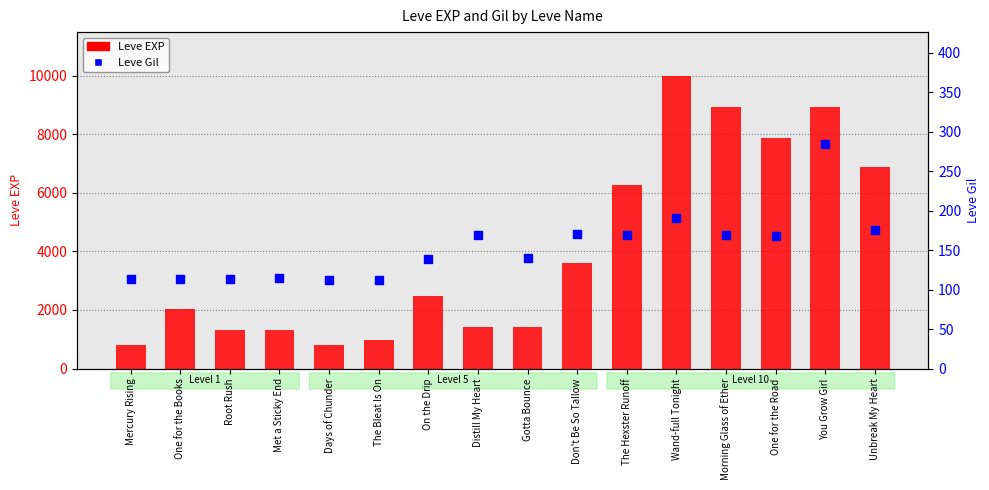

Which series has the largest total across all categories?

Leve EXP